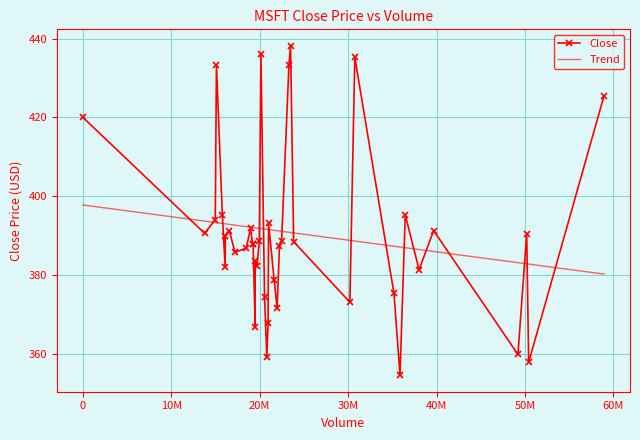

Which series has the widest spread of values?

Close